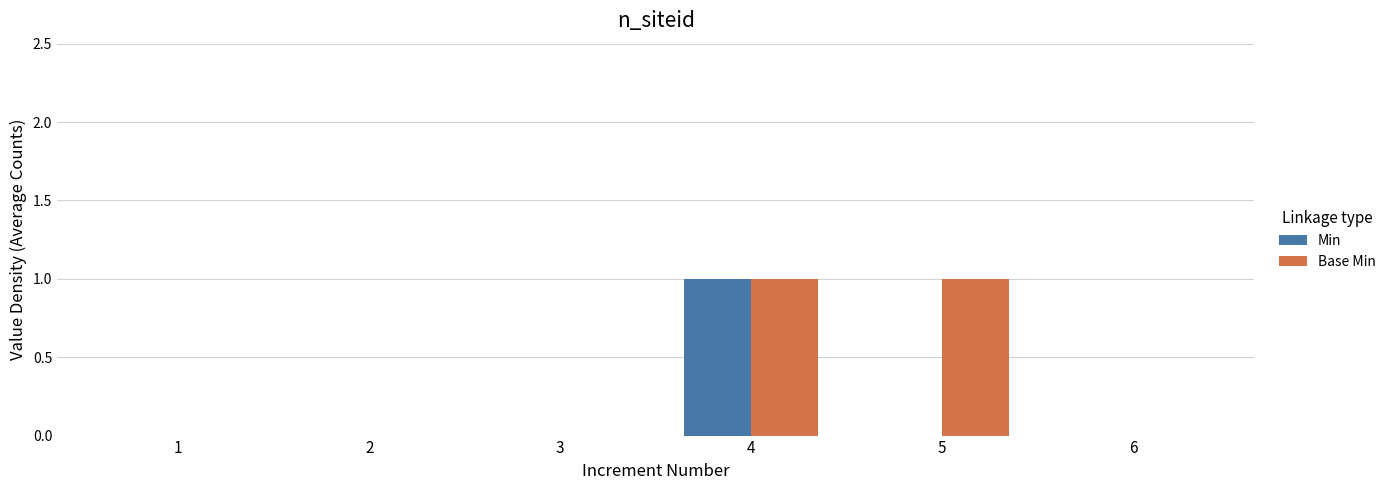

Which series has the largest total across all categories?

Base Min